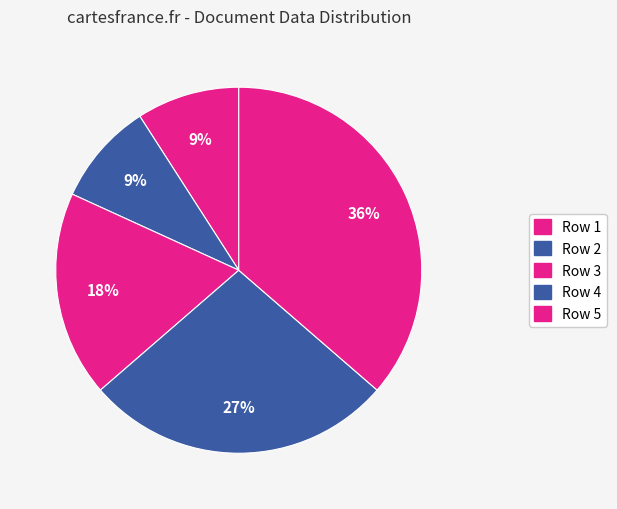

What portion of the pie excludes Row 4?

72.7%